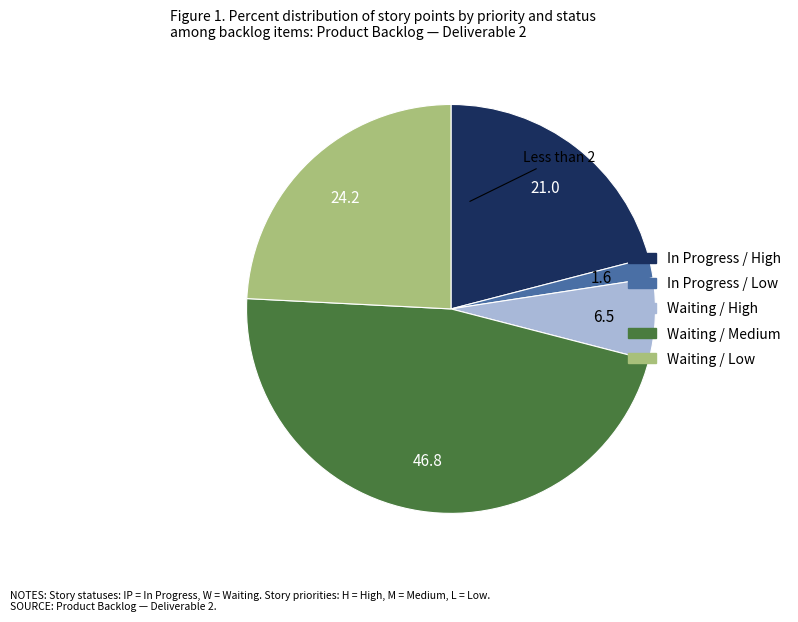

Is there a majority slice in this chart?

No